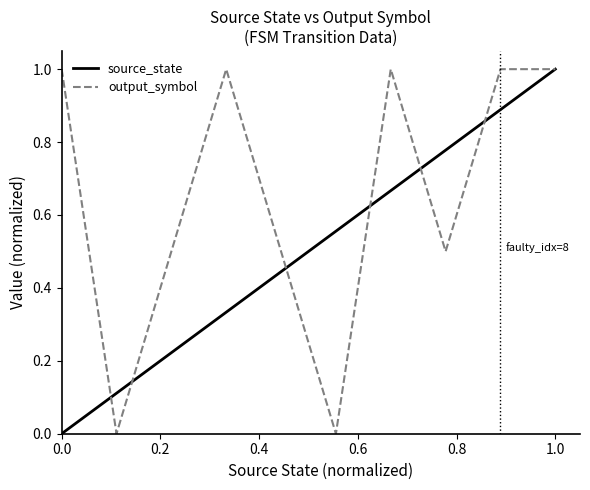

What are all the series names shown in the legend?

source_state, output_symbol